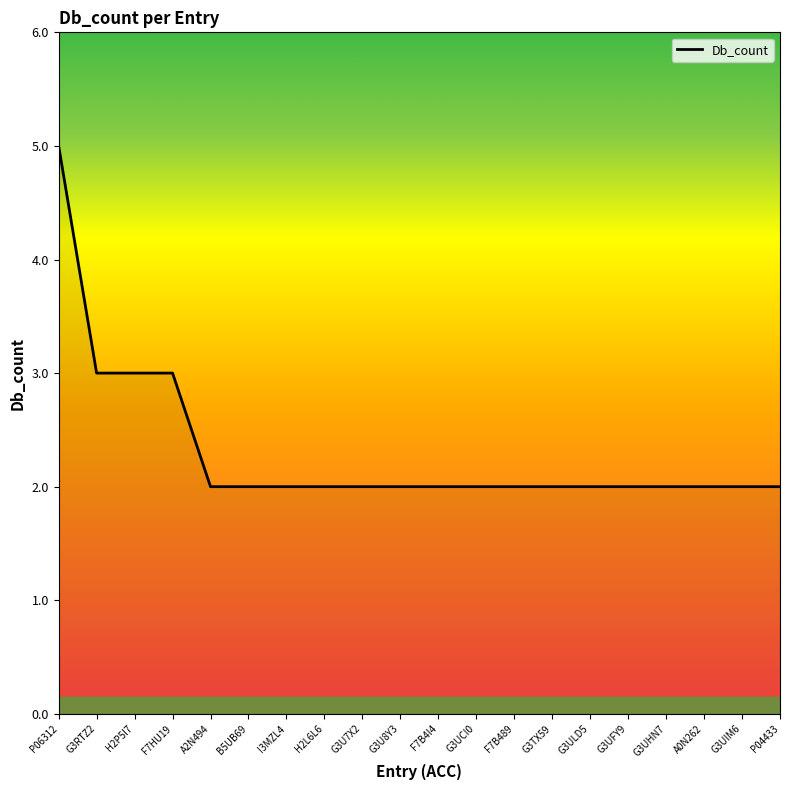

What is the difference between the second highest and second lowest values?

1